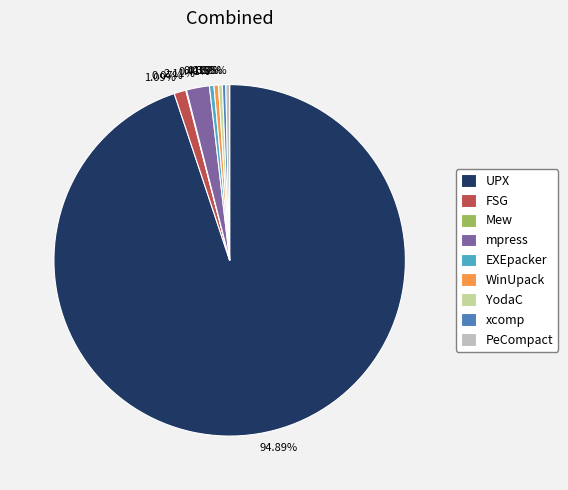

Which category has the biggest portion of the pie?

UPX